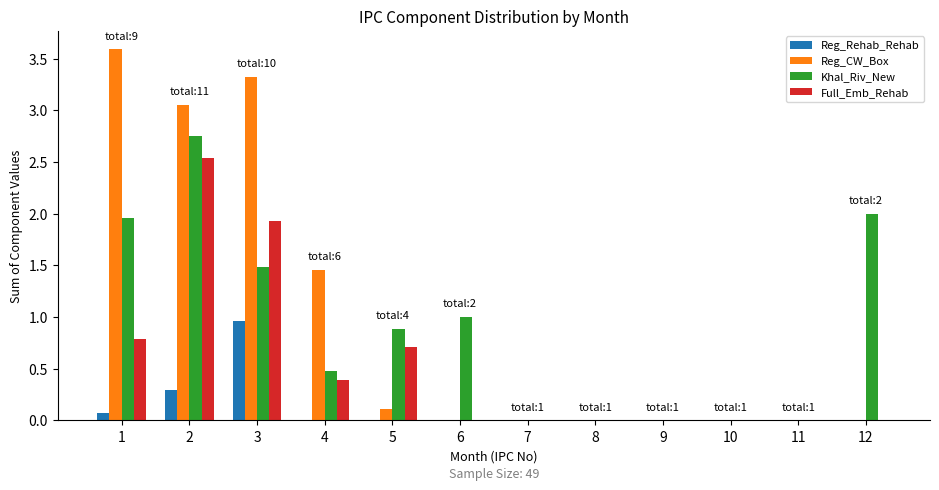

The Reg_CW_Box series shows 2.3 at 3. True or false?

False